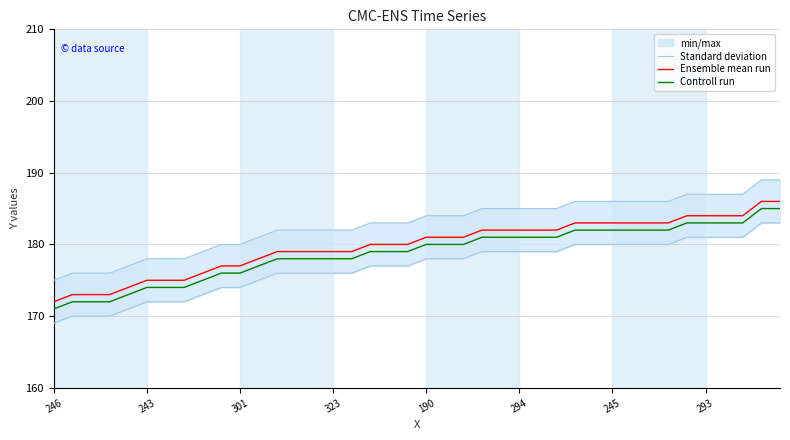

How many values in the Controll run series are below 180?

20